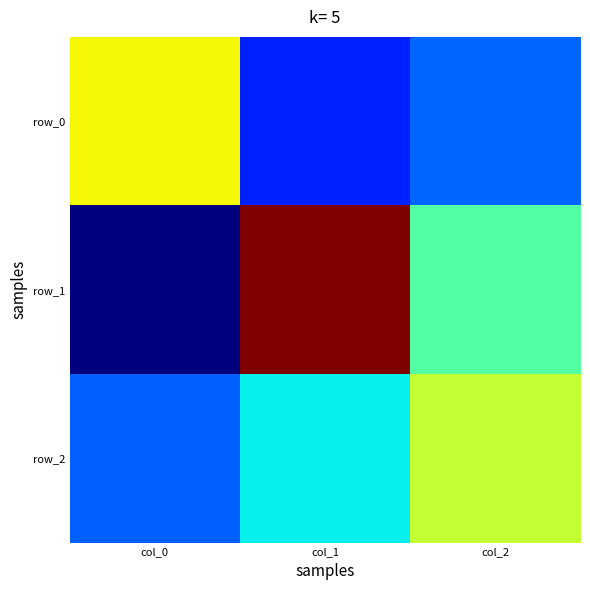

How many data points in row_0 are less than 0?

2